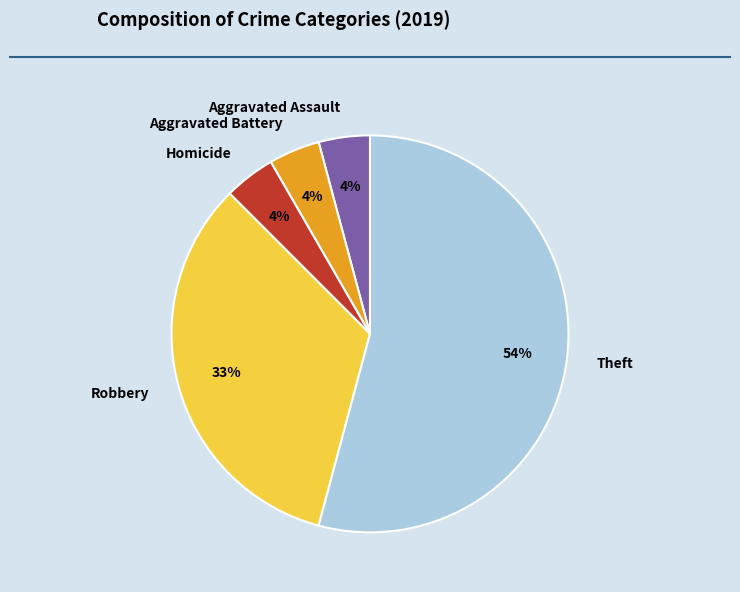

Do Aggravated Battery and Robbery together represent more than half of the pie?

No